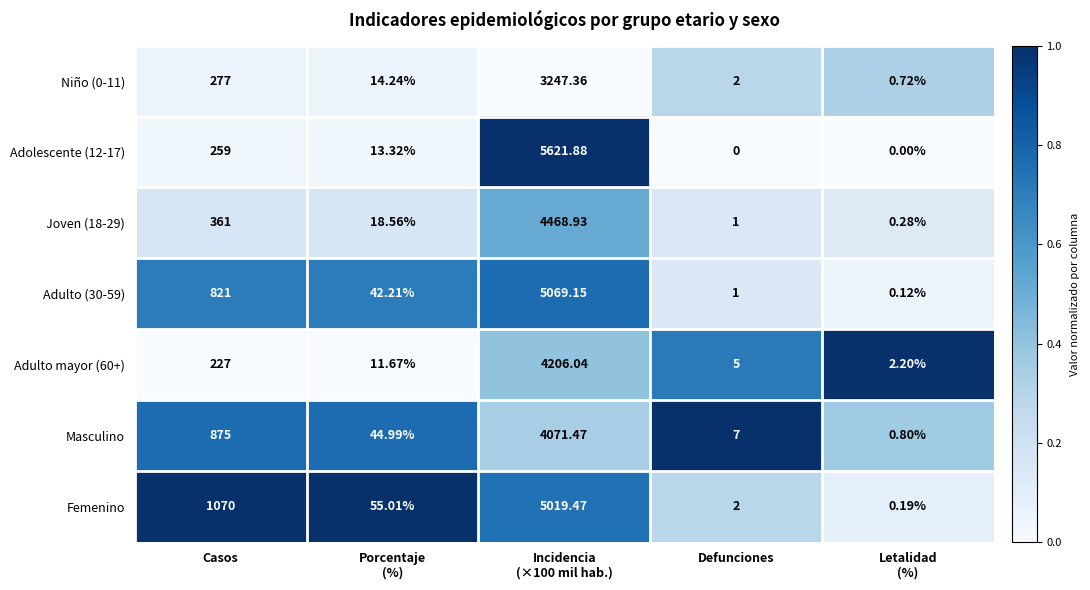

At how many categories does at least one series exceed 0?

5